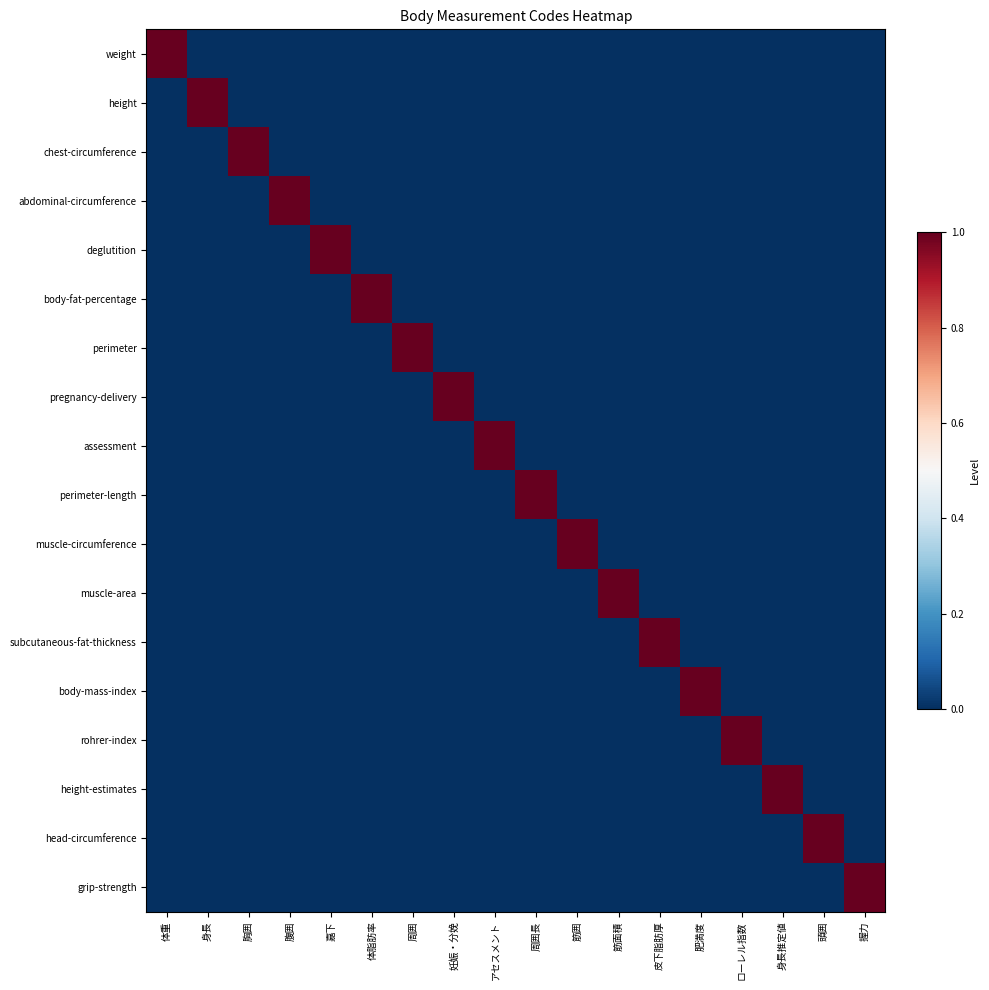

Between 身長 and 筋面積, which is larger?

身長